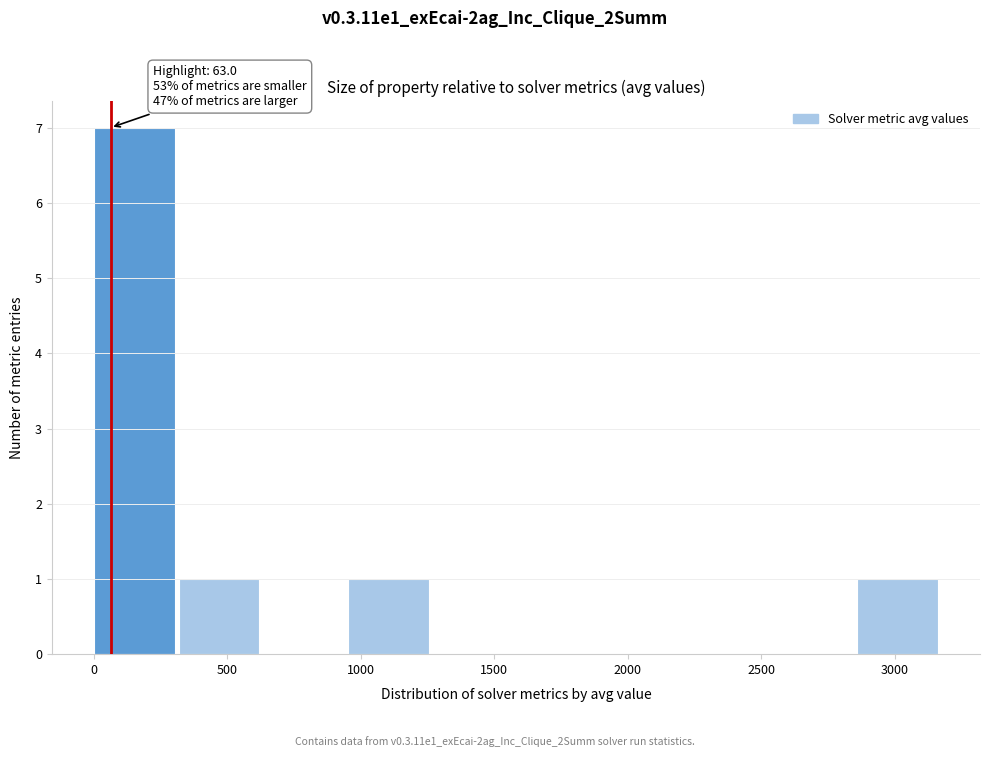

Over which range of the x-axis is the bar tallest?

0 to 300